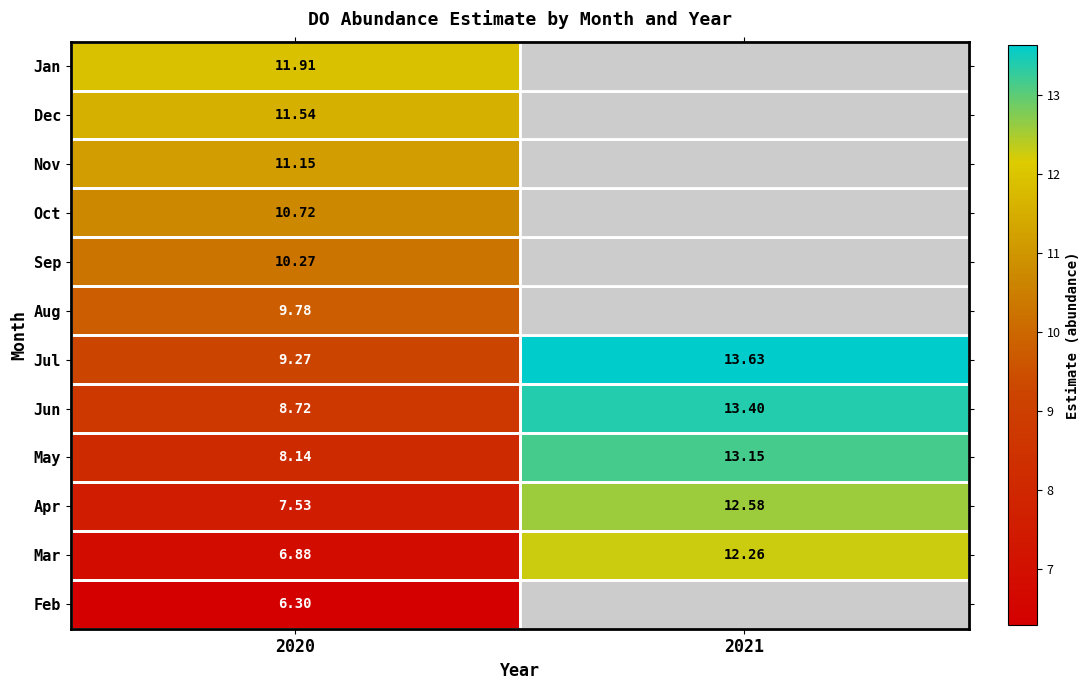

At 2020, list the series in order from largest to smallest.

Jan, Dec, Nov, Oct, Sep, Aug, Jul, Jun, May, Apr, Mar, Feb